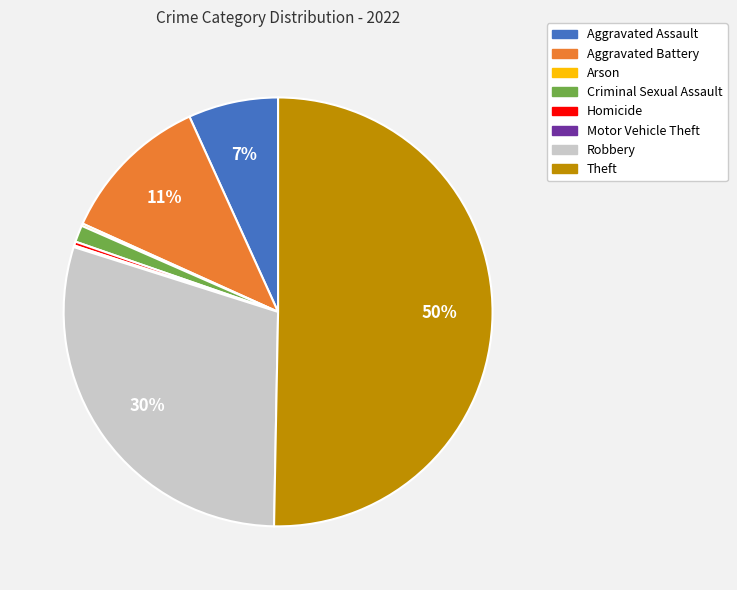

To the nearest percent, what is the difference between the Aggravated Battery and Criminal Sexual Assault slice percentages?

10%